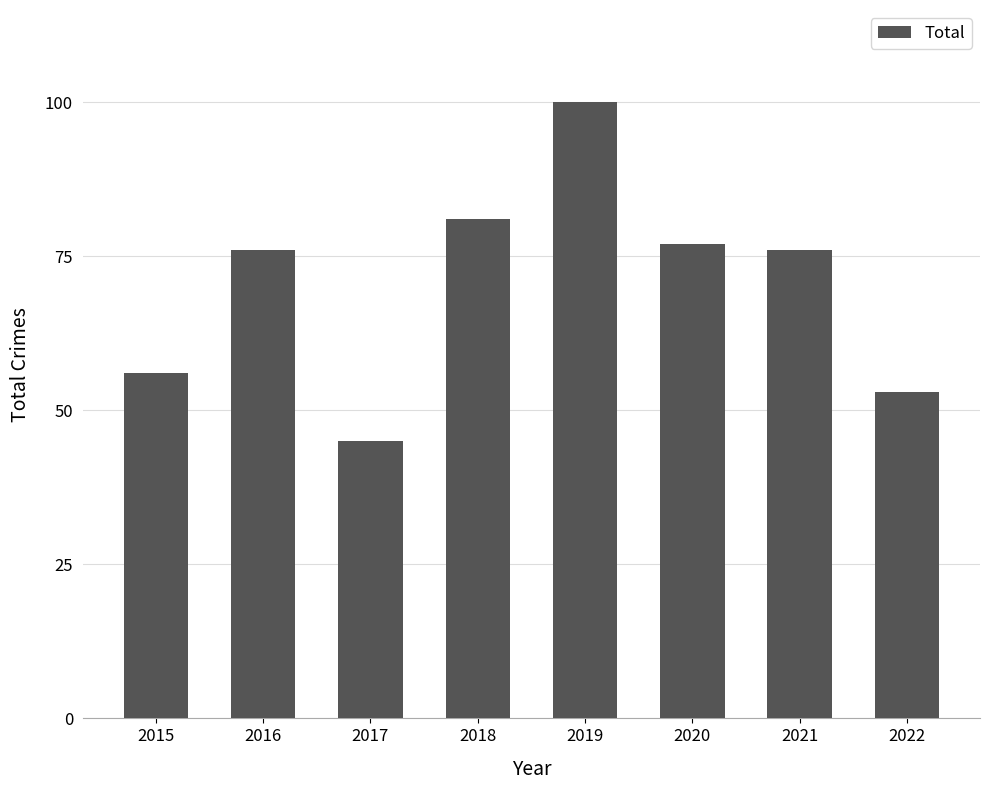

Which label corresponds to the smallest value in the chart?

2017